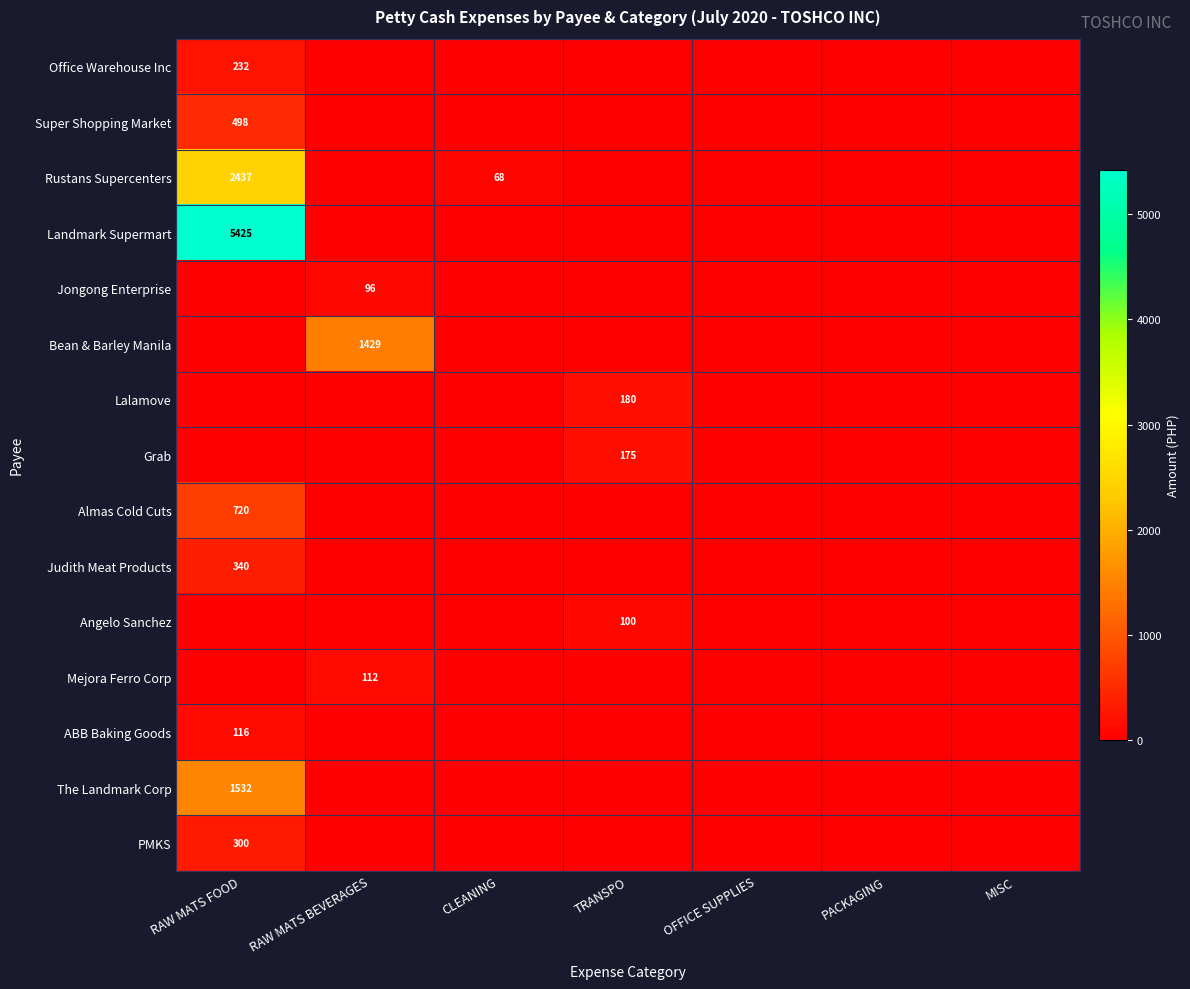

Is it true that Rustans Supercenters equals 95 at CLEANING?

False